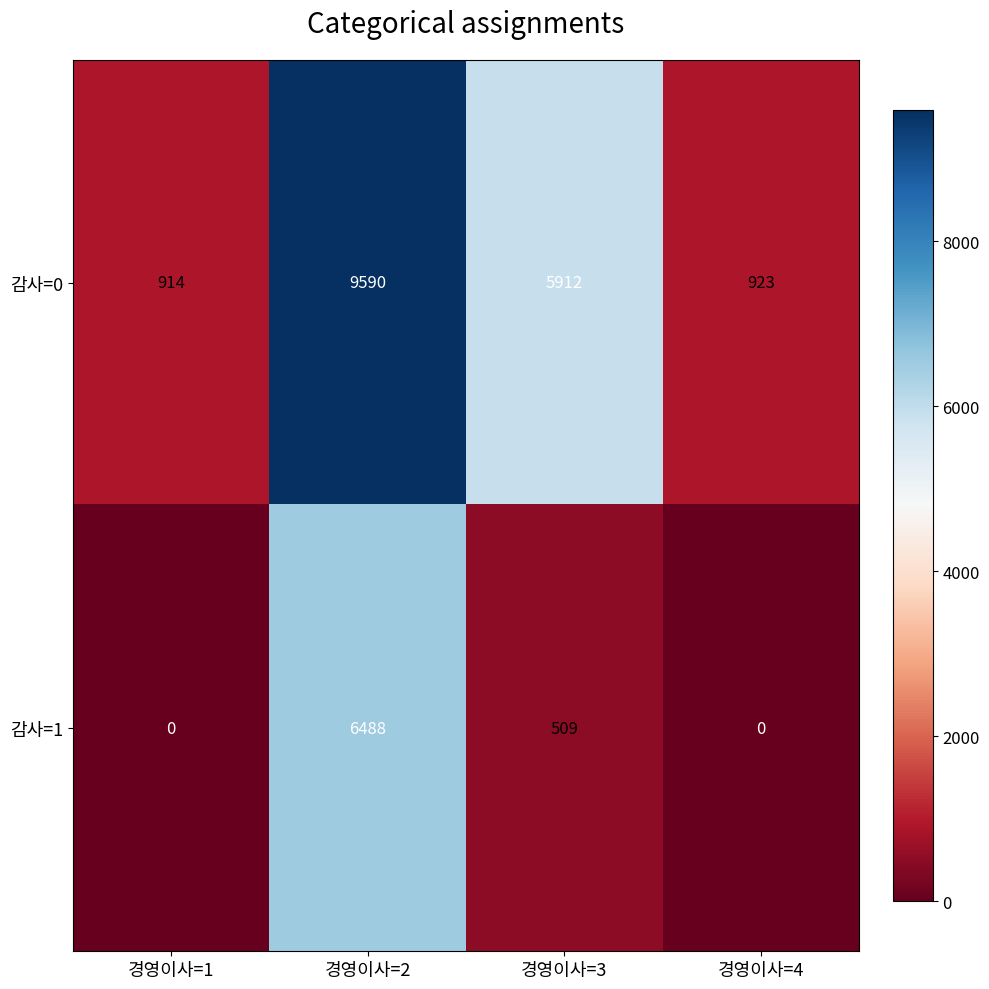

What is the difference between the highest and lowest values at 경영이사=2?

3102